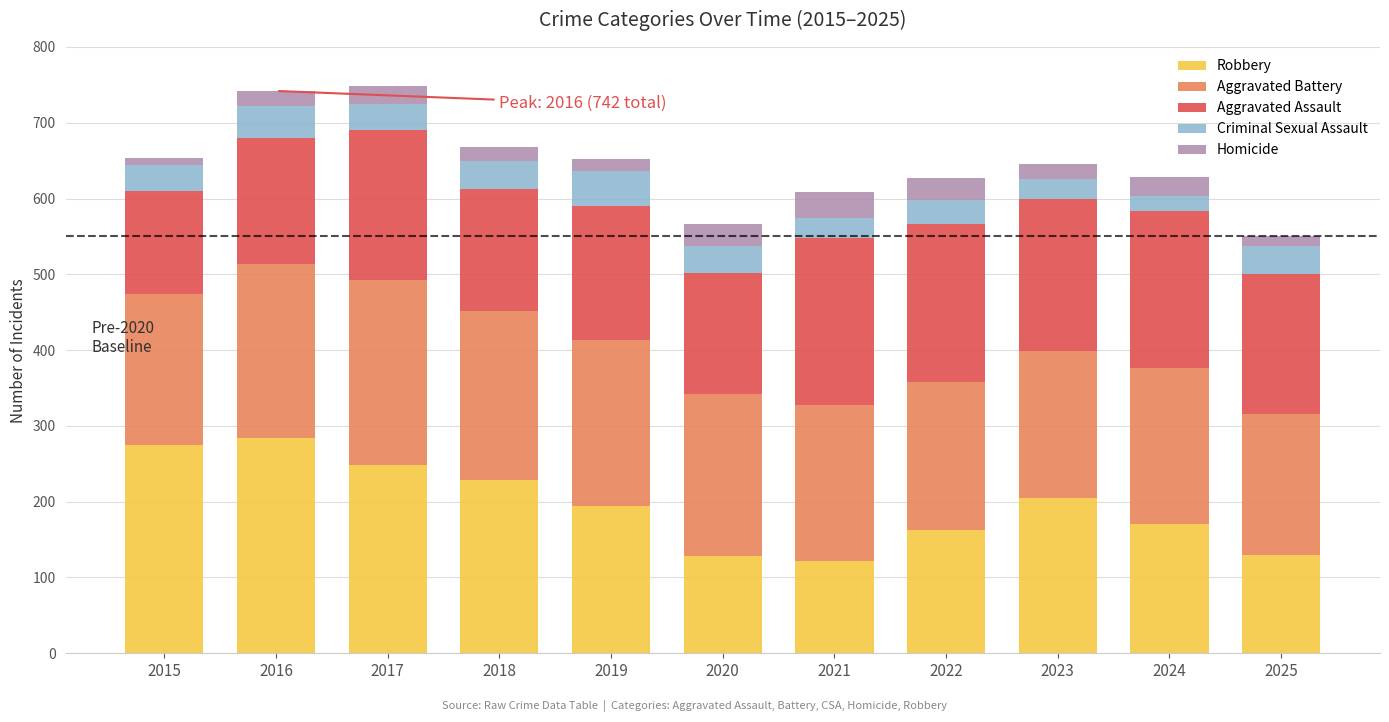

What is the total value across all series at 2016?

742